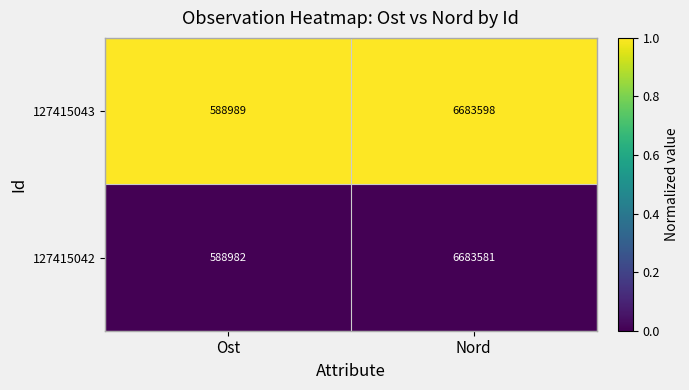

Read the 127415043 value at Ost, to the nearest 10.

588990